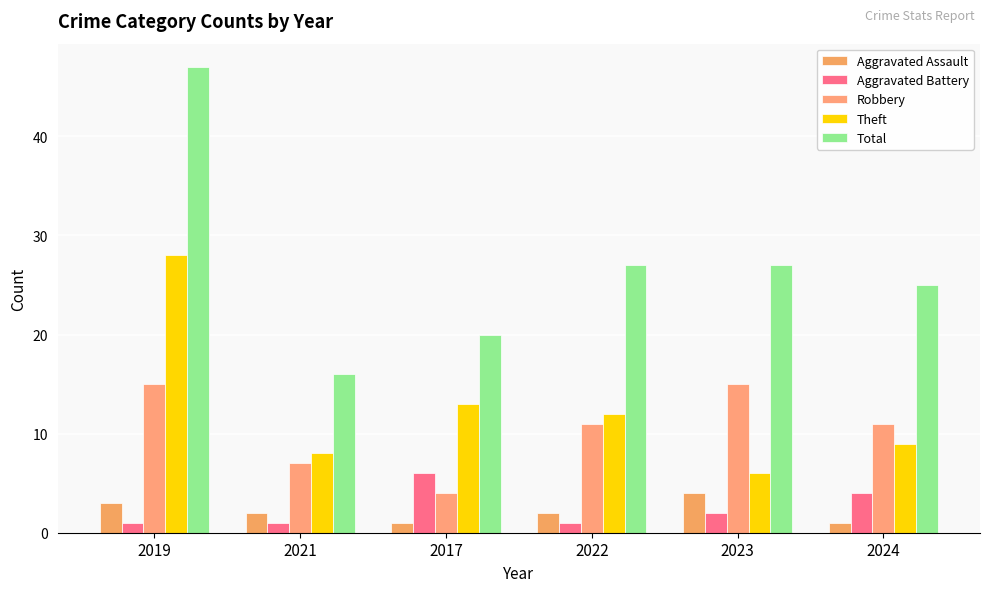

The Aggravated Battery series shows 6 at 2017. True or false?

True